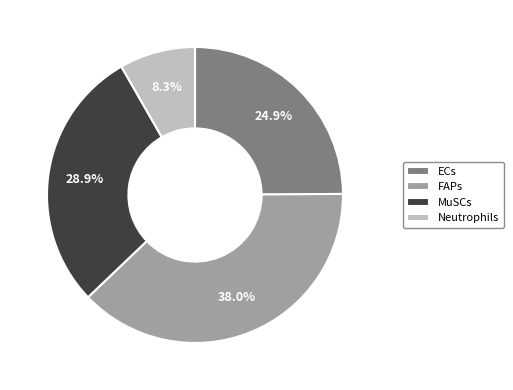

What is the total percentage of Neutrophils and FAPs?

46.3%